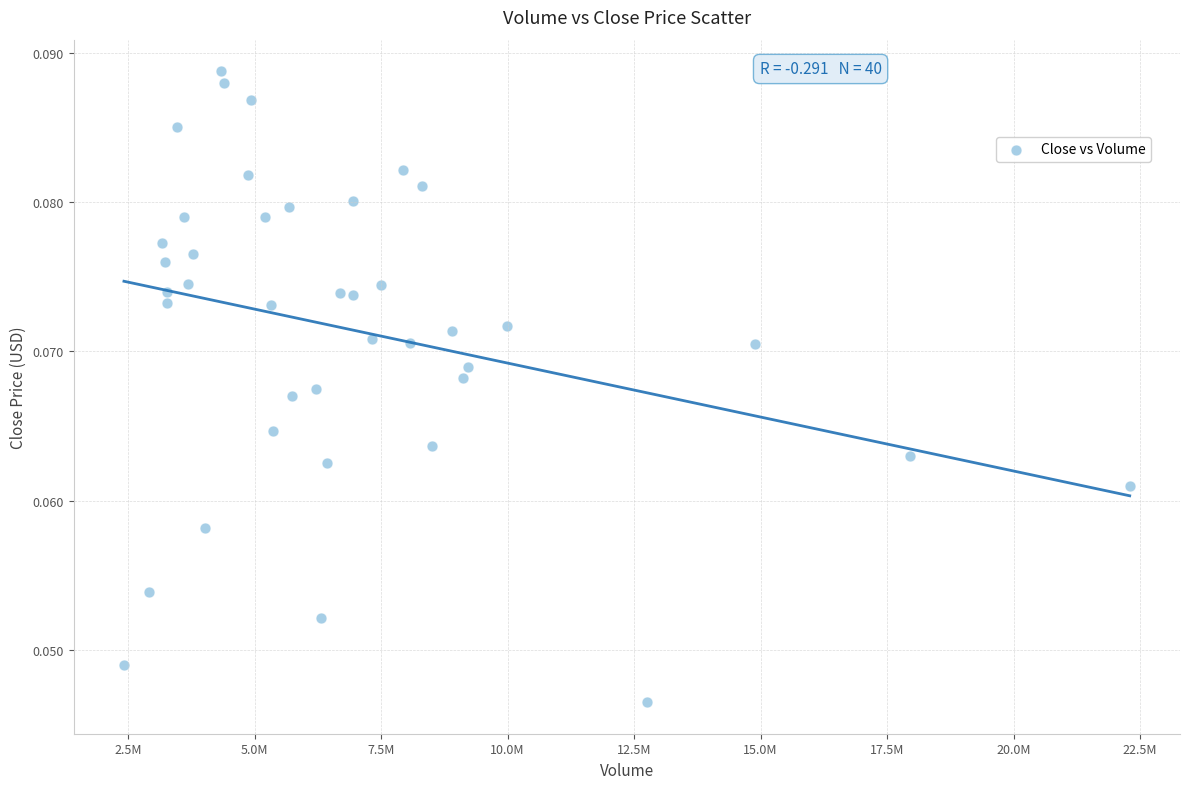

What is the range of X values (max minus min)?

19876856.0